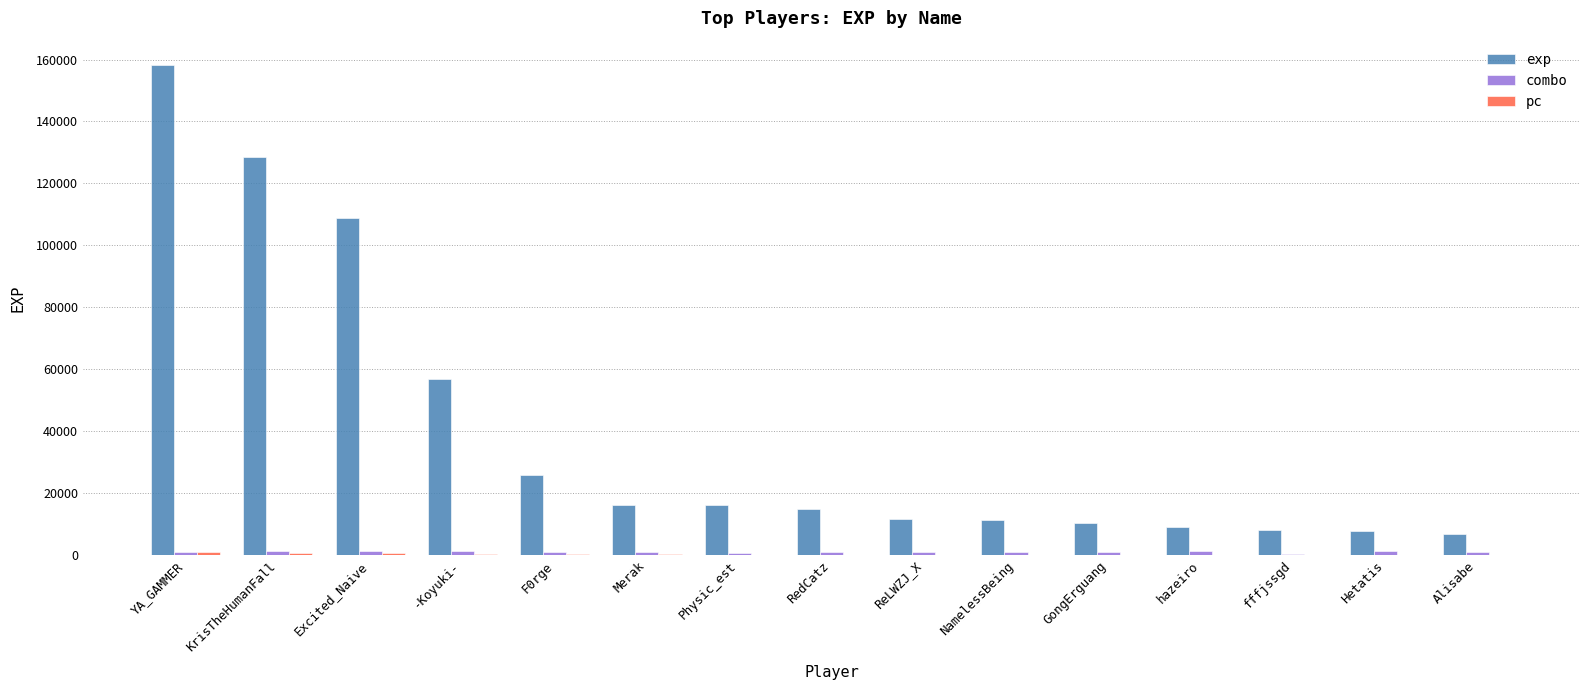

What is the highest value of the exp series?

158175